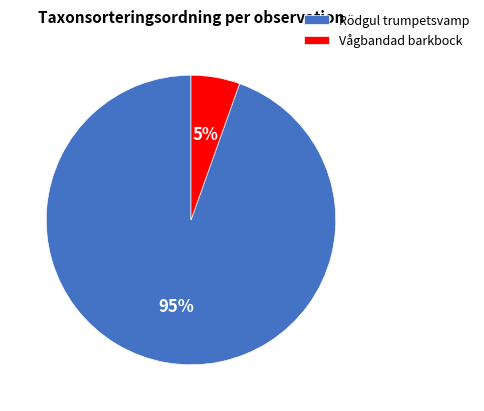

Is there any slice that represents more than half of the pie?

Yes